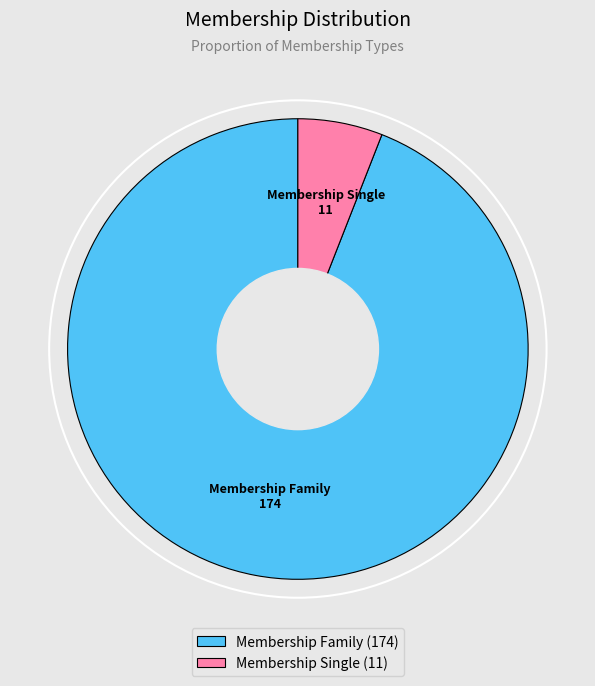

Do Membership Single and Membership Family together represent more than half of the pie?

Yes